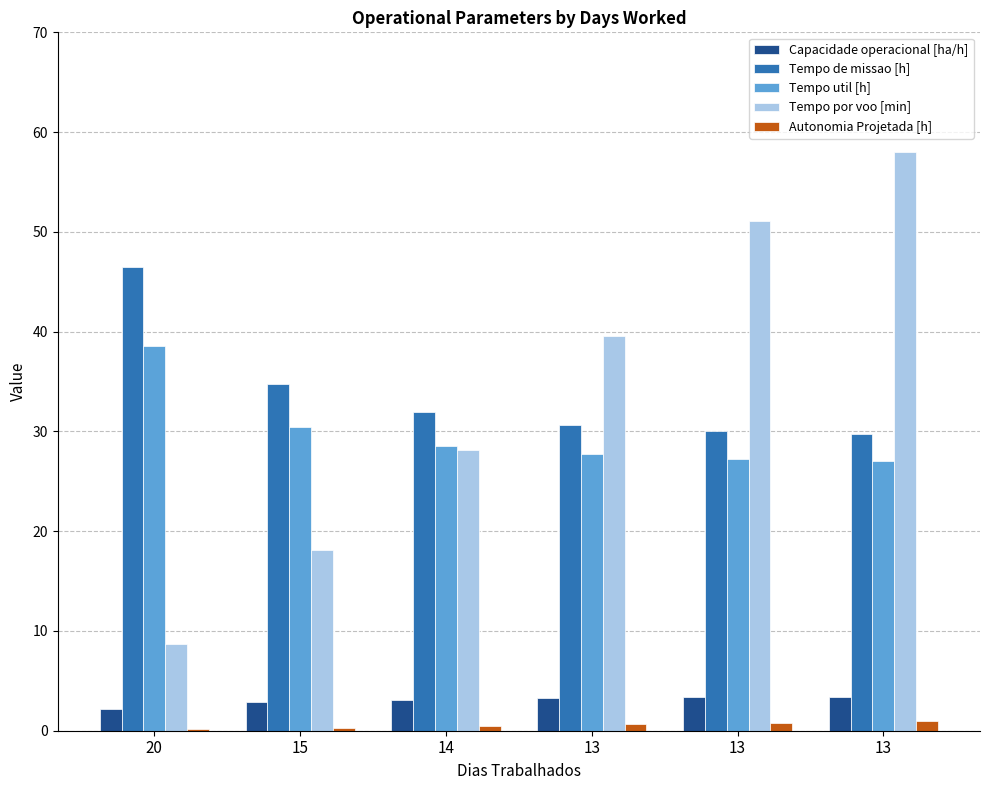

Reading left to right, extract all data points from this chart.

Capacidade operacional [ha/h]: 2.2	2.9	3.1	3.3	3.3	3.4
Tempo de missao [h]: 46.5	34.7	32.0	30.7	30.0	29.7
Tempo util [h]: 38.6	30.5	28.6	27.7	27.3	27.1
Tempo por voo [min]: 8.7	18.1	28.1	39.6	51.1	58.0
Autonomia Projetada [h]: 0.2	0.3	0.5	0.6	0.8	0.9